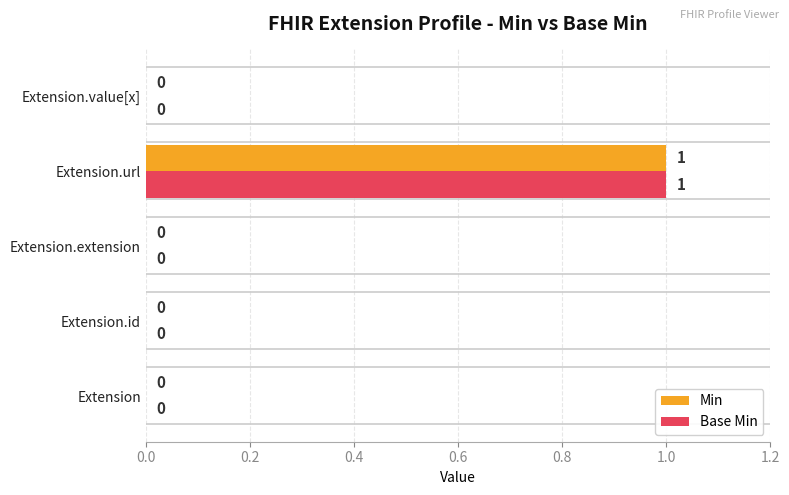

What are all the series names shown in the legend?

Min, Base Min